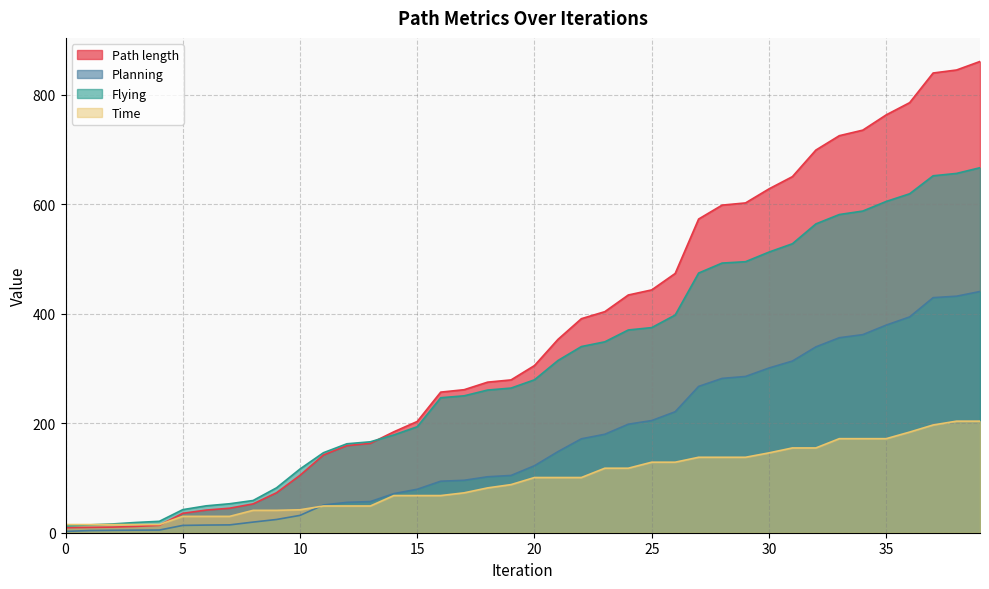

Reading right to left, extract all data points from this chart.

Path length: 39=861.3	38=845.7	37=840.2	36=786.0	35=763.7	34=735.7	33=725.6	32=699.3	31=650.8	30=628.4	29=602.7	28=598.7	27=573.3	26=473.8	25=443.8	24=434.4	23=404.0	22=391.2	21=353.3	20=305.5	19=279.3	18=275.2	17=261.4	16=256.9	15=203.3	14=184.4	13=163.4	12=159.2	11=142.1	10=104.9	9=73.1	8=52.7	7=44.8	6=41.4	5=35.5	4=13.5	3=11.5	2=10.3	1=9.7	0=9.2
Planning: 39=440.9	38=432.3	37=429.6	36=394.4	35=379.4	34=362.0	33=356.4	32=339.6	31=313.7	30=301.0	29=285.6	28=282.0	27=267.4	26=221.1	25=205.0	24=198.3	23=179.9	22=171.7	21=148.2	20=122.5	19=104.7	18=102.3	17=95.8	16=94.1	15=79.5	14=71.4	13=56.9	12=55.5	11=50.7	10=31.7	9=24.2	8=19.4	7=14.3	6=14.0	5=13.4	4=4.9	3=4.7	2=4.4	1=3.9	0=2.5
Flying: 39=667.1	38=656.6	37=652.3	36=619.5	35=605.4	34=587.9	33=581.5	32=564.3	31=528.1	30=512.9	29=495.3	28=492.8	27=474.5	26=397.8	25=374.9	24=370.5	23=348.9	22=340.2	21=314.7	20=279.5	19=264.3	18=260.7	17=250.2	16=246.7	15=193.7	14=178.7	13=166.2	12=162.6	11=146.2	10=116.4	9=82.1	8=58.9	7=53.0	6=49.1	5=42.2	4=20.8	3=18.8	2=16.0	1=14.3	0=12.3
Time: 39=203.9	38=203.9	37=196.9	36=183.9	35=171.9	34=171.9	33=171.9	32=154.9	31=154.9	30=145.9	29=137.9	28=137.9	27=137.9	26=128.9	25=128.9	24=117.9	23=117.9	22=100.9	21=100.9	20=100.9	19=87.9	18=81.9	17=72.9	16=67.9	15=67.9	14=67.9	13=48.9	12=48.9	11=48.9	10=41.9	9=40.9	8=40.9	7=29.9	6=29.9	5=29.9	4=14.9	3=14.9	2=14.9	1=14.9	0=14.9